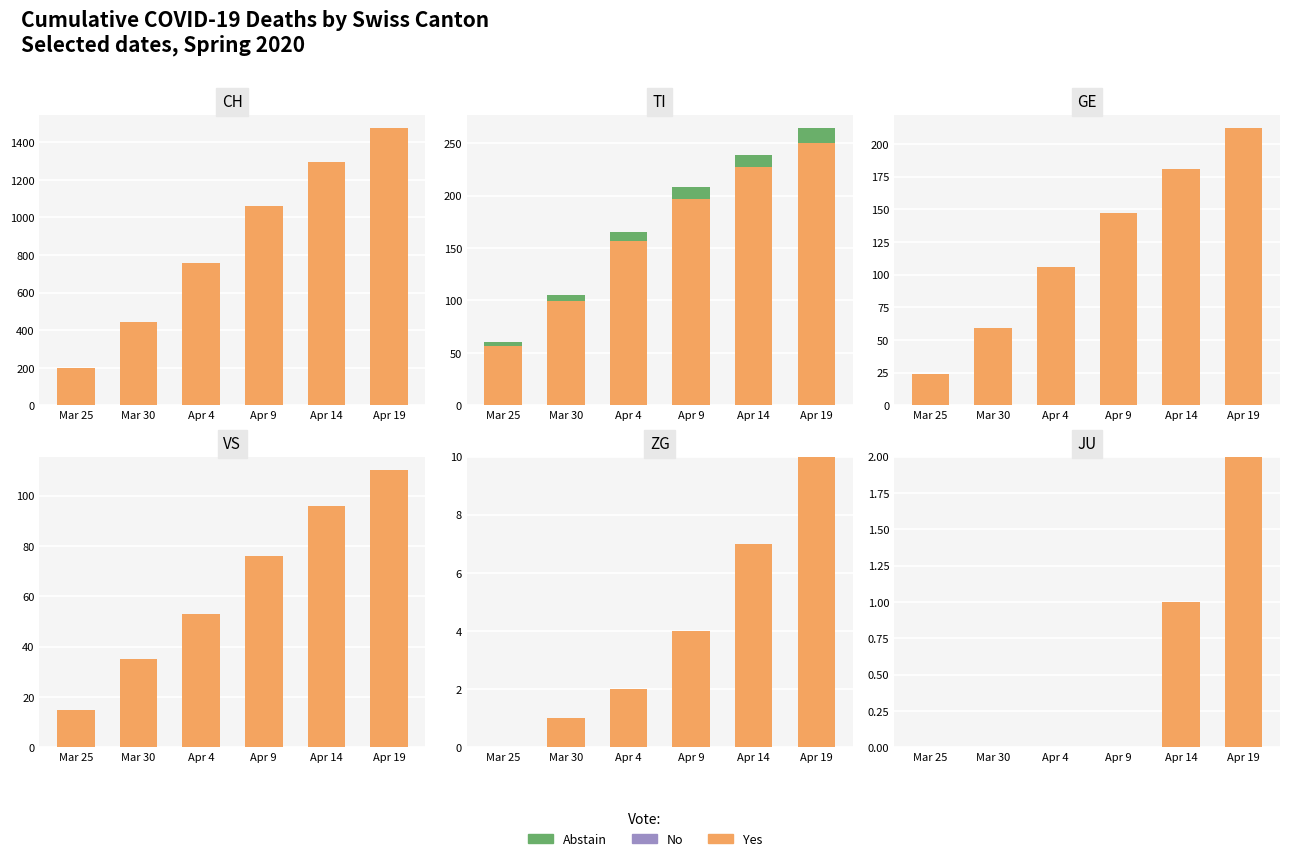

Which has a higher value, Apr 9 or Mar 30?

Apr 9